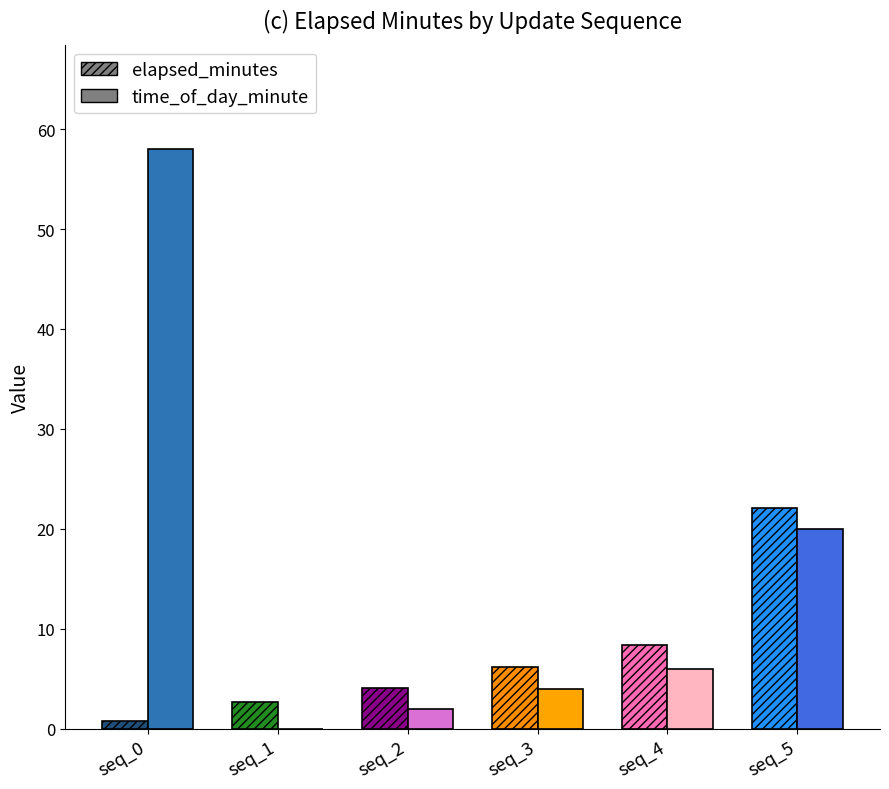

List the series in order of their peak value, highest first.

time_of_day_minute, elapsed_minutes